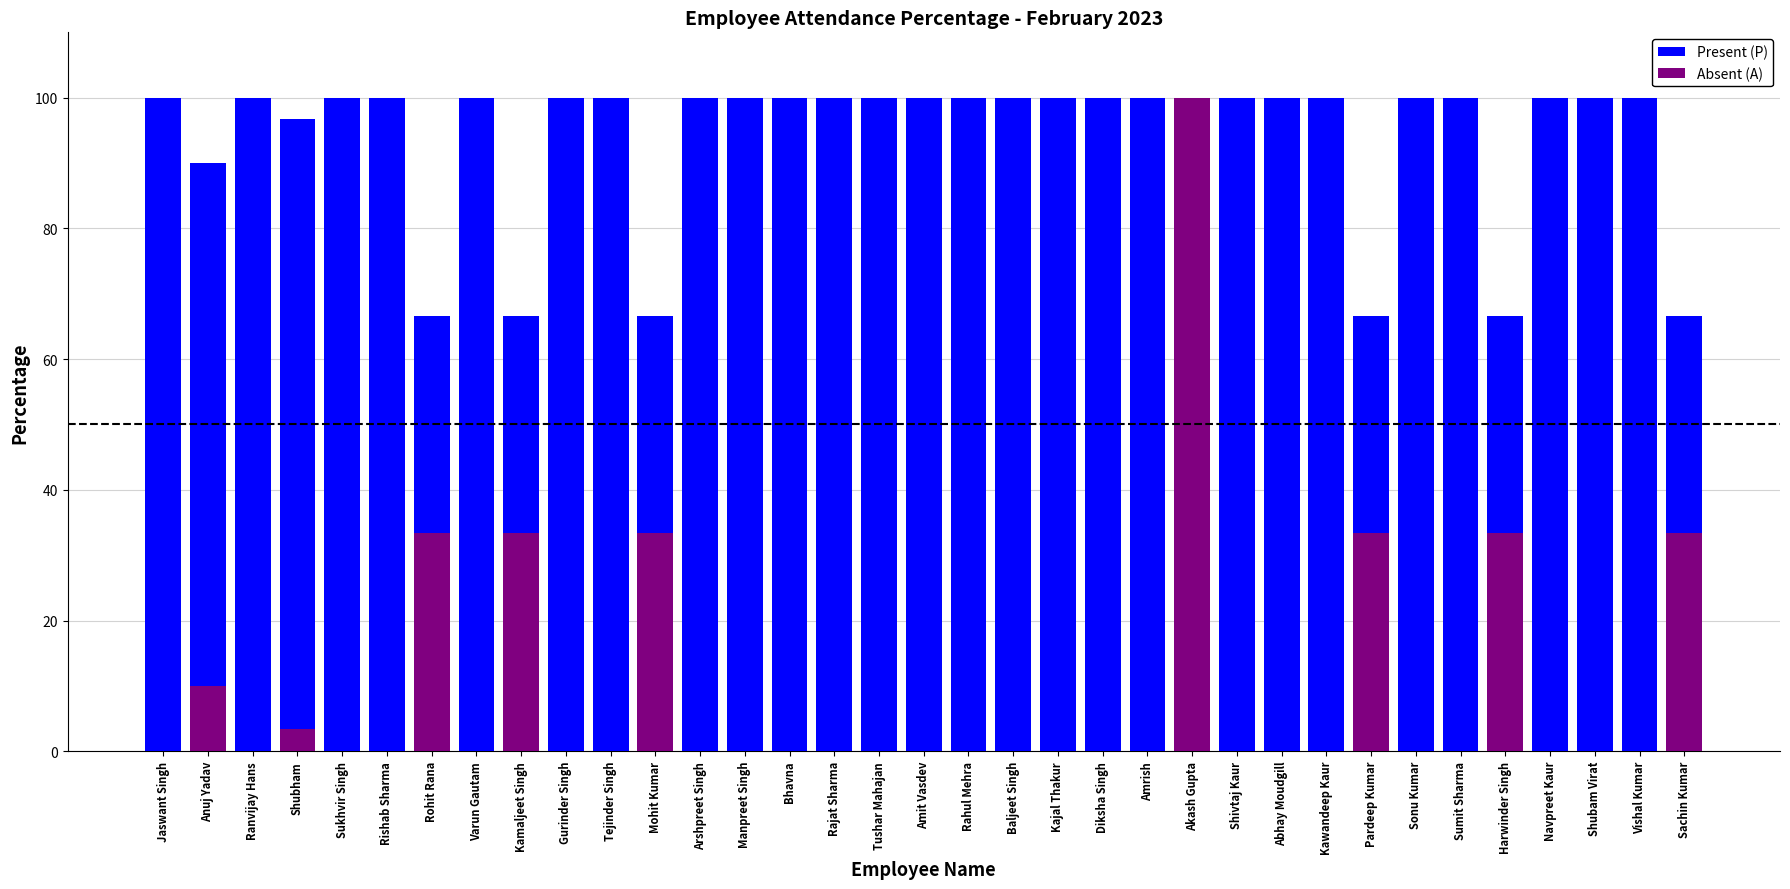

Rank the series at Arshpreet Singh from lowest to highest value.

Absent (A), Present (P)